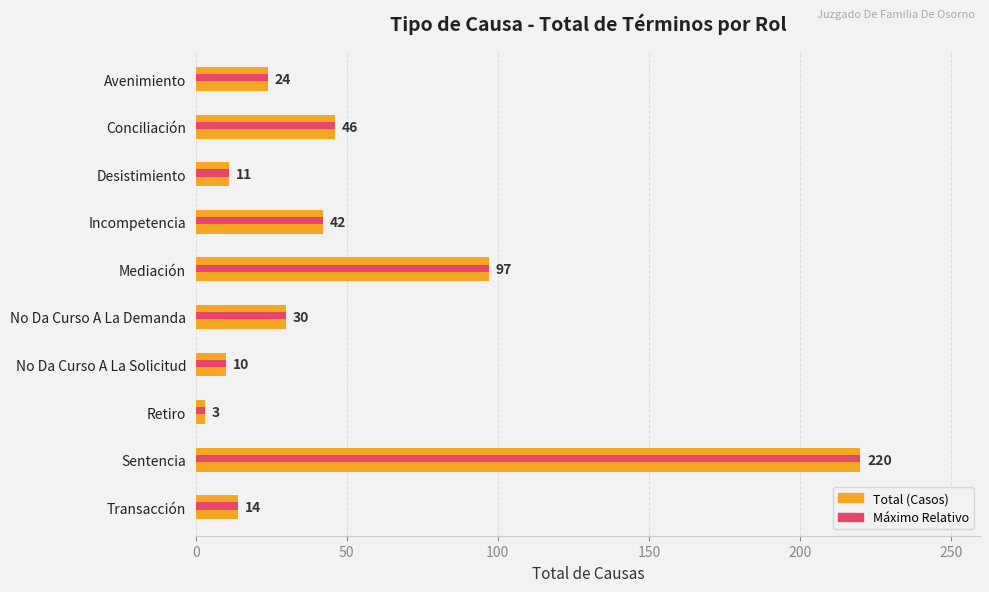

Where is Total (Casos) nearest to the value 111?

Mediación